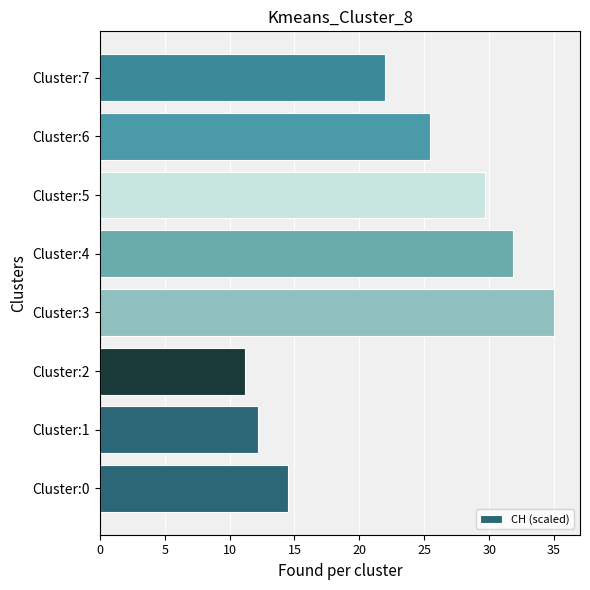

Which label corresponds to the smallest value in the chart?

Cluster:2